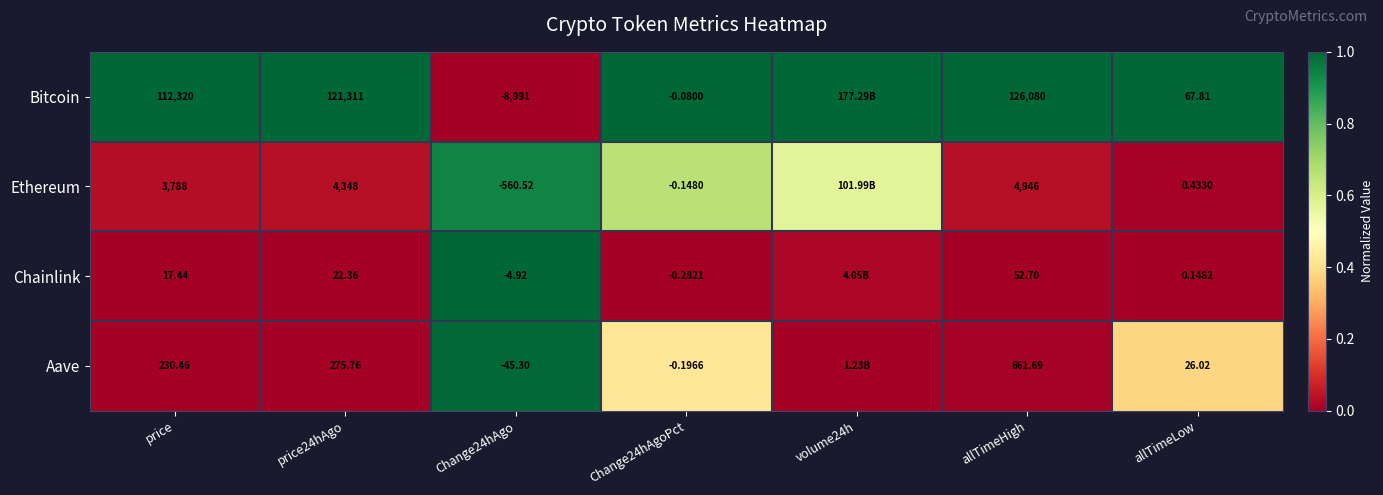

At price24hAgo, list the series in order from smallest to largest.

Chainlink, Aave, Ethereum, Bitcoin